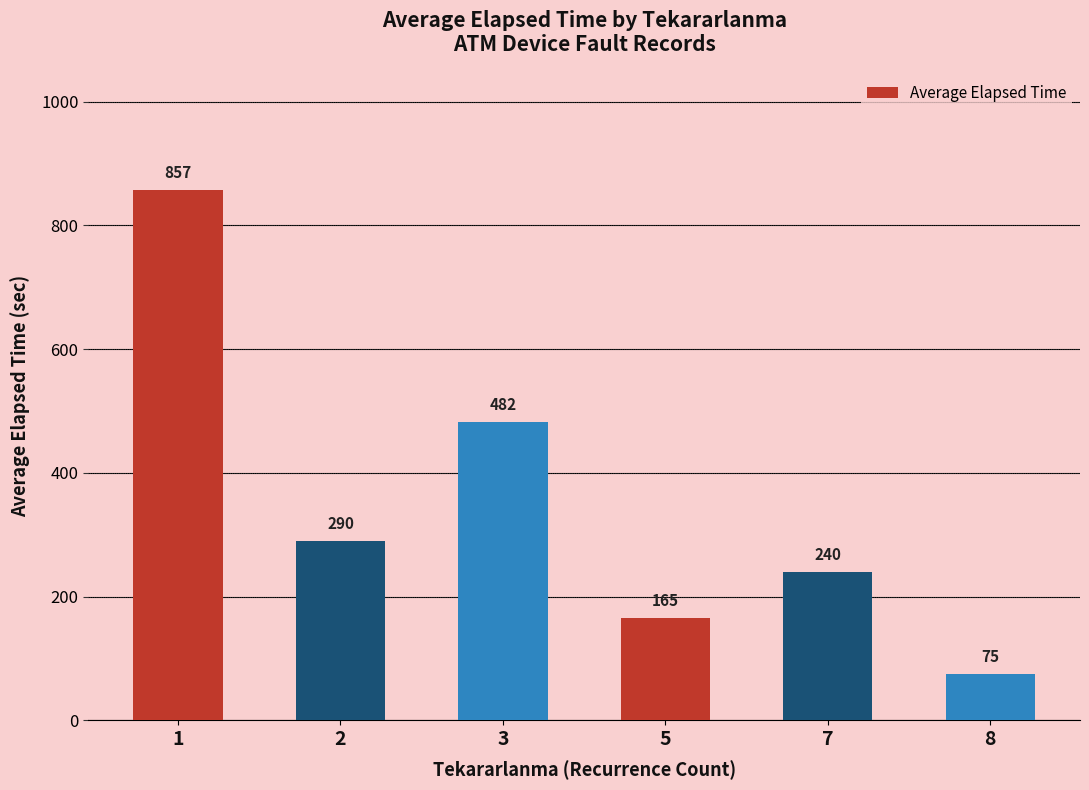

What is the difference between the values at 1 and 3?

374.9